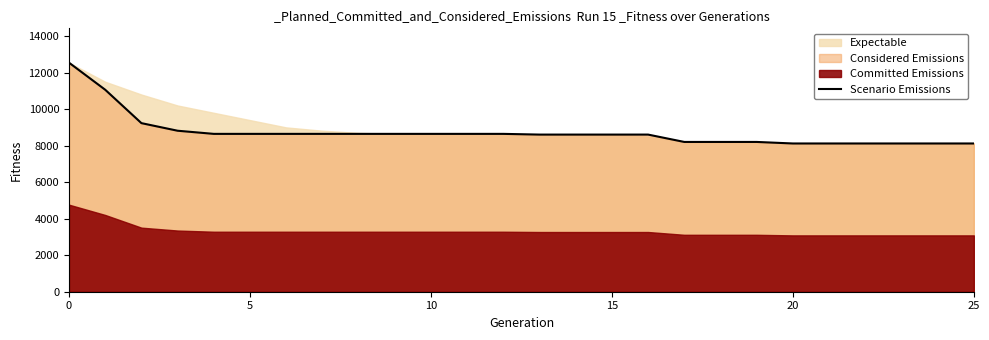

What is the label of the 4th point from the right?

22